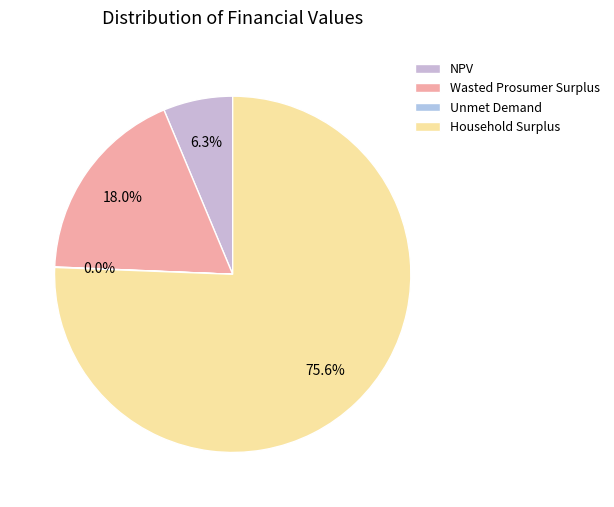

How many segments does this pie chart have?

4